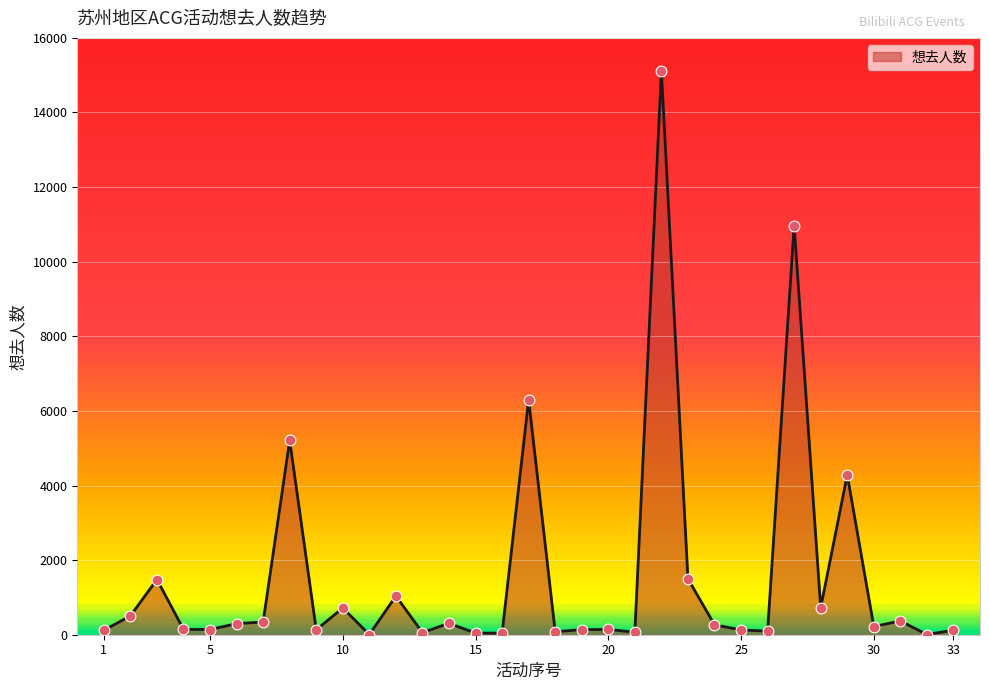

What is the maximum value shown in the chart?

15120